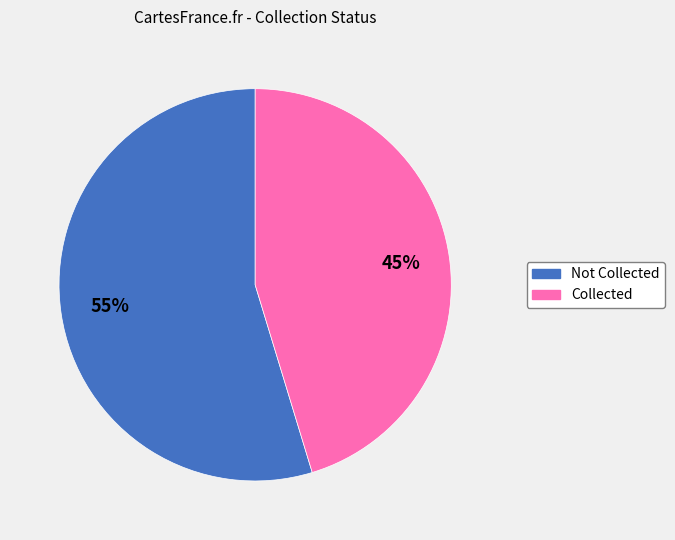

Does any single category account for the majority?

Yes